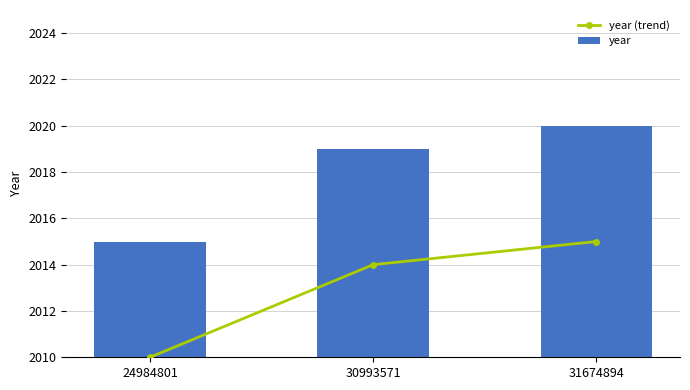

Does the chart contain stacked bars?

No